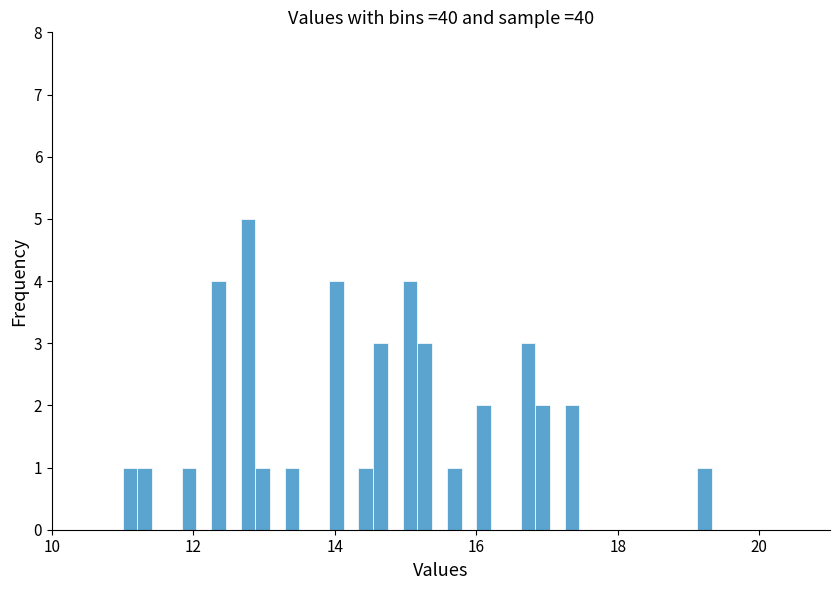

Around what value on the x-axis is the tallest bar? Give the approximate position of its centre, as read against the axis.

12.8